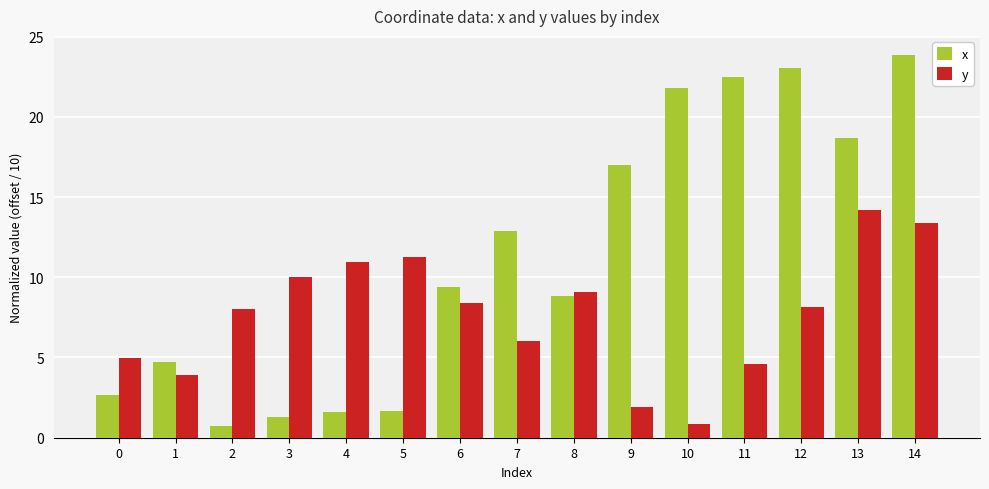

What is the difference between the second highest and minimum values in the x series?

22.3